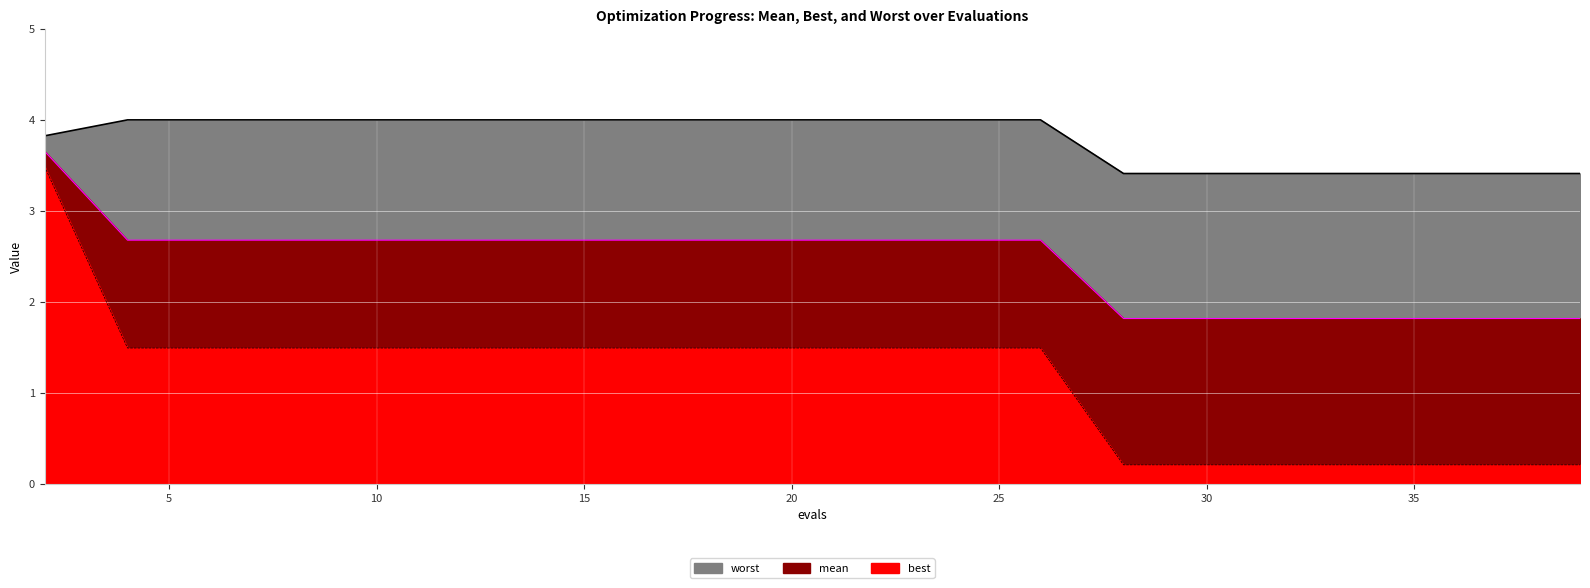

What value does the worst series have at 31?

3.4